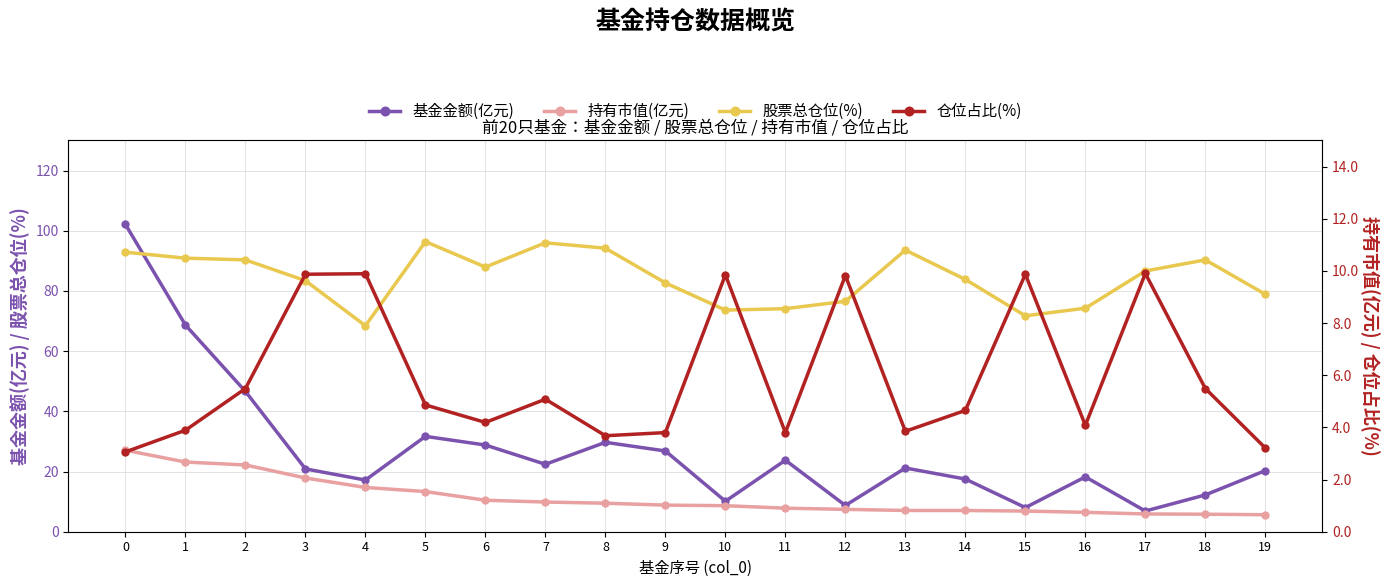

List the labels in order of 股票总仓位(%) value, smallest first.

4, 15, 10, 11, 16, 12, 19, 9, 3, 14, 17, 6, 2, 18, 1, 0, 13, 8, 7, 5